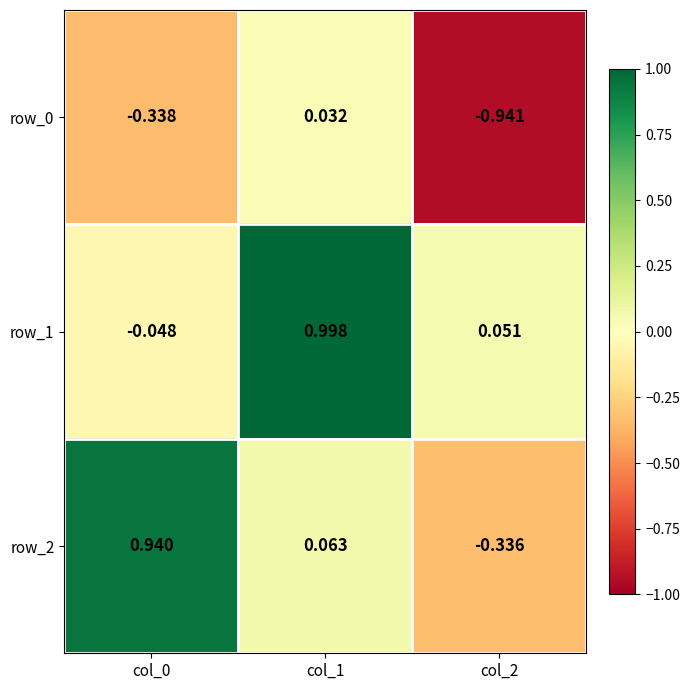

How many negative values does the row_1 series have?

1